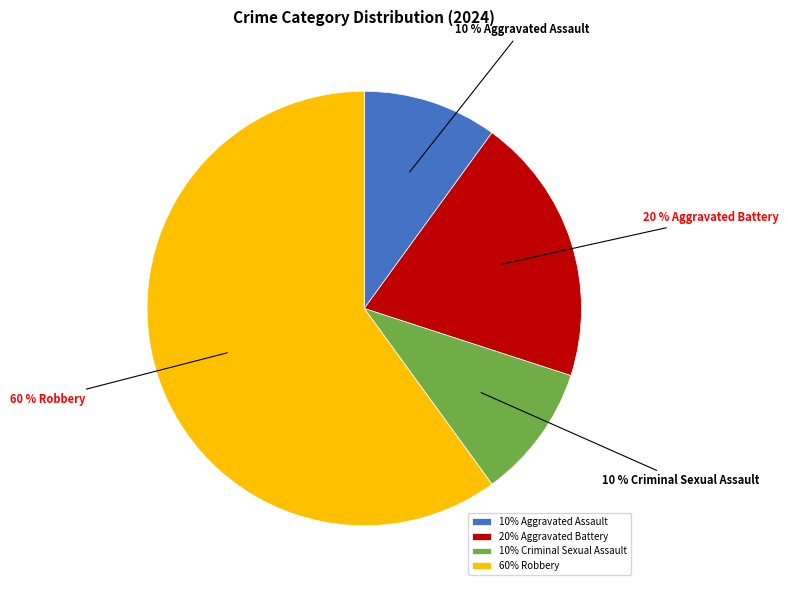

The 60% Robbery slice represents 67% of the pie. True or false?

False